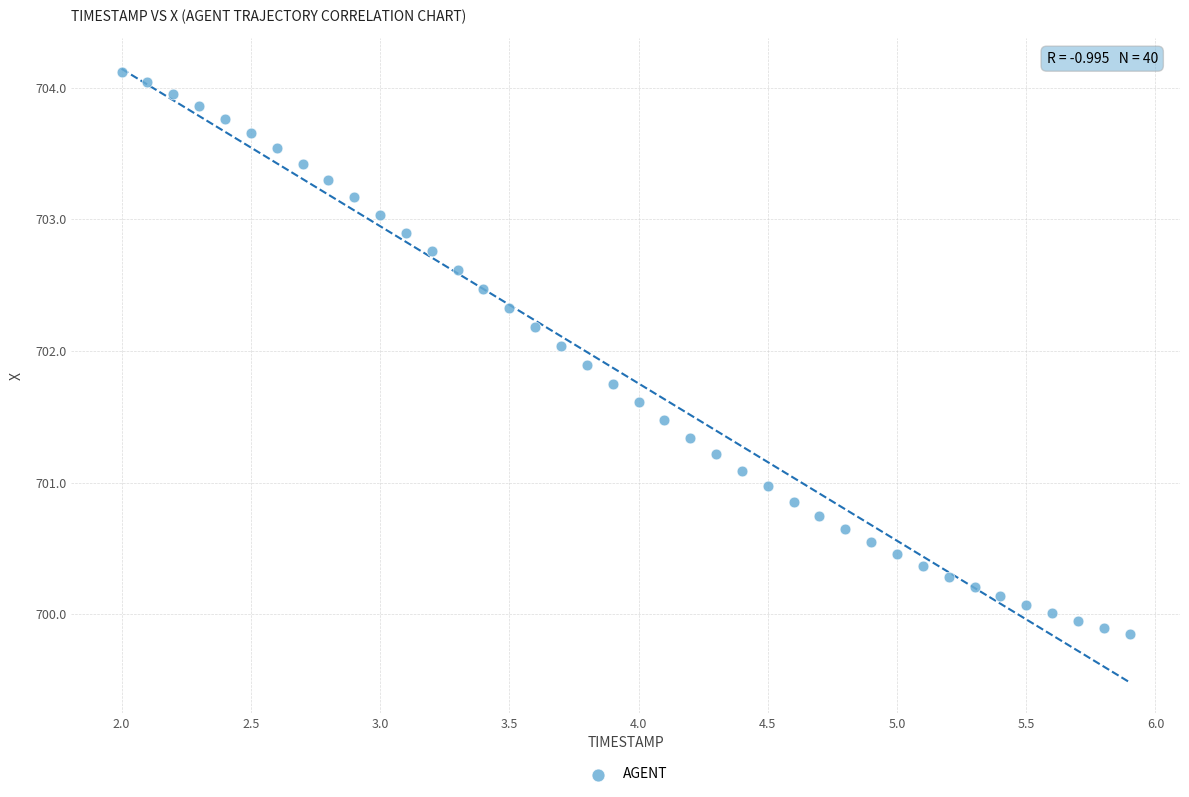

What is the range of X values (max minus min)?

3.9